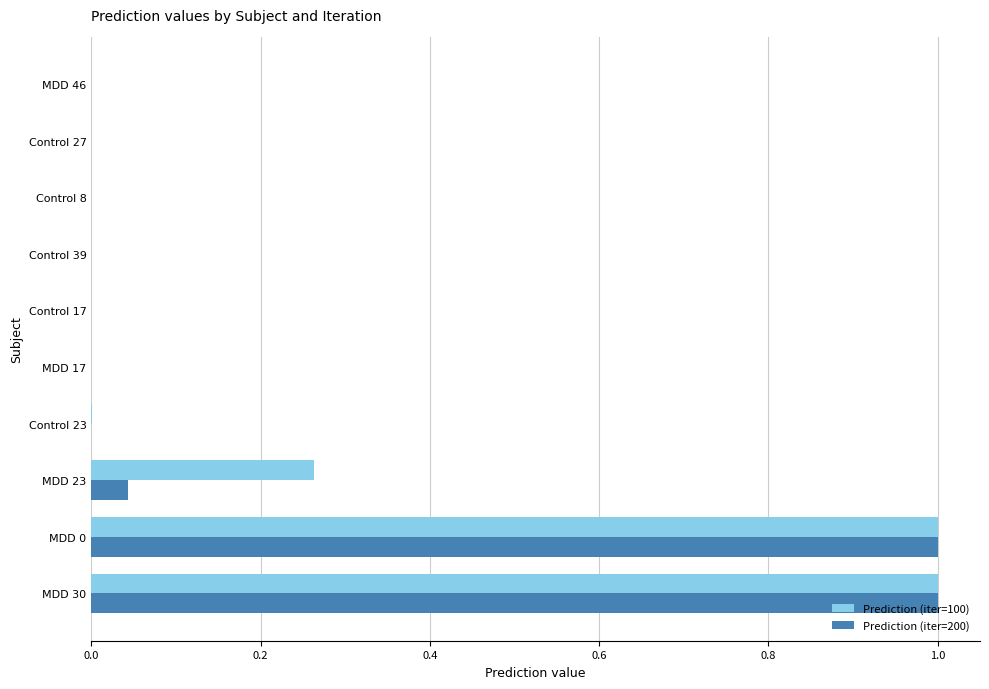

The Prediction (iter=100) series shows 0.0 at MDD 17. True or false?

True